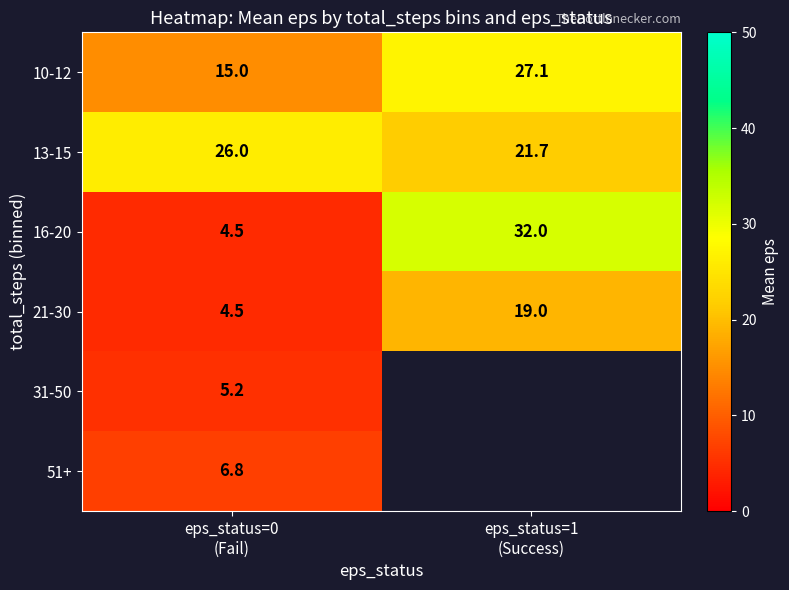

What is the lowest value of the 16-20 series?

4.5